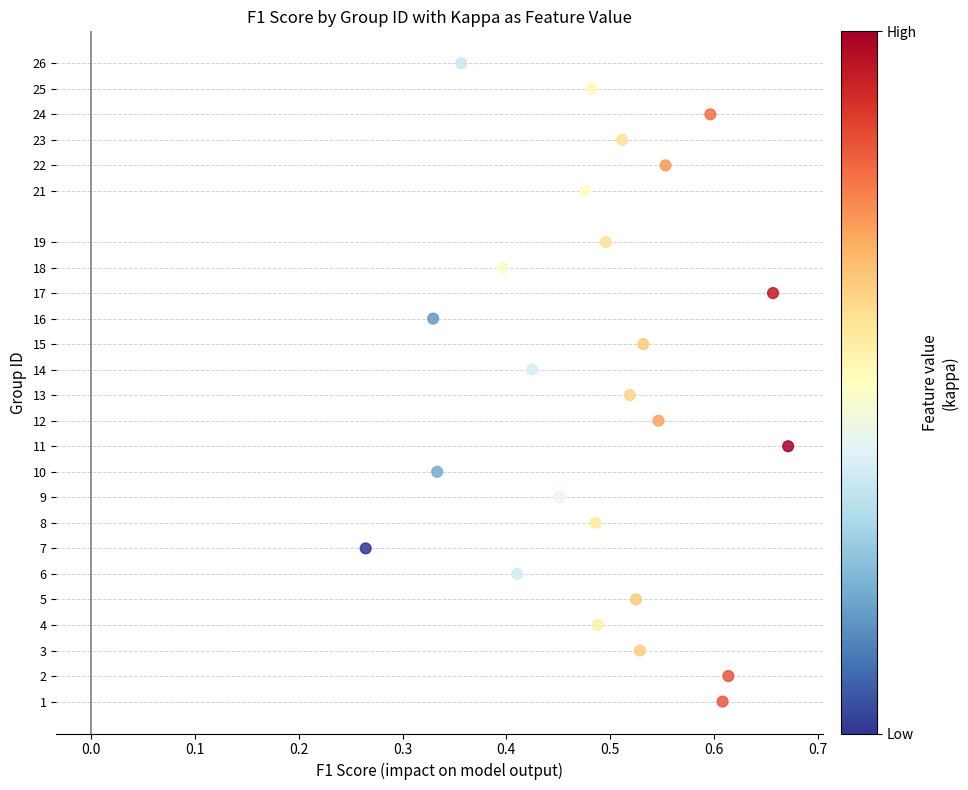

What is the range of Y values (max minus min)?

25